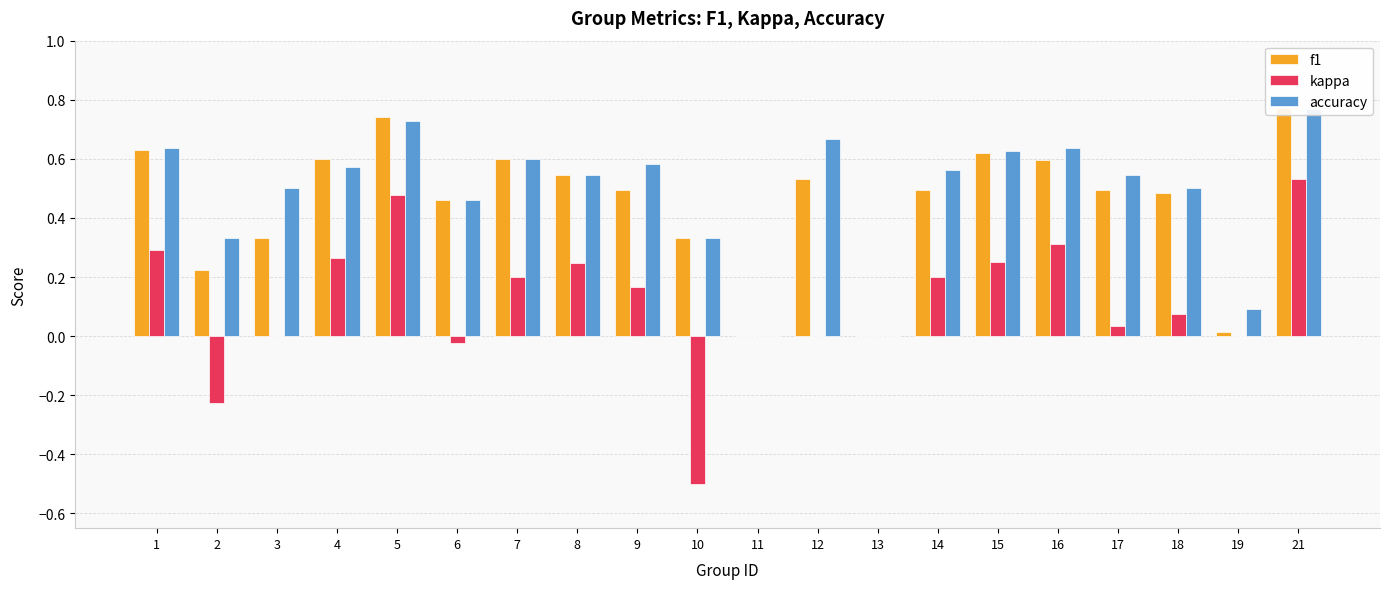

Is it true that kappa equals 0.7 at 13?

False